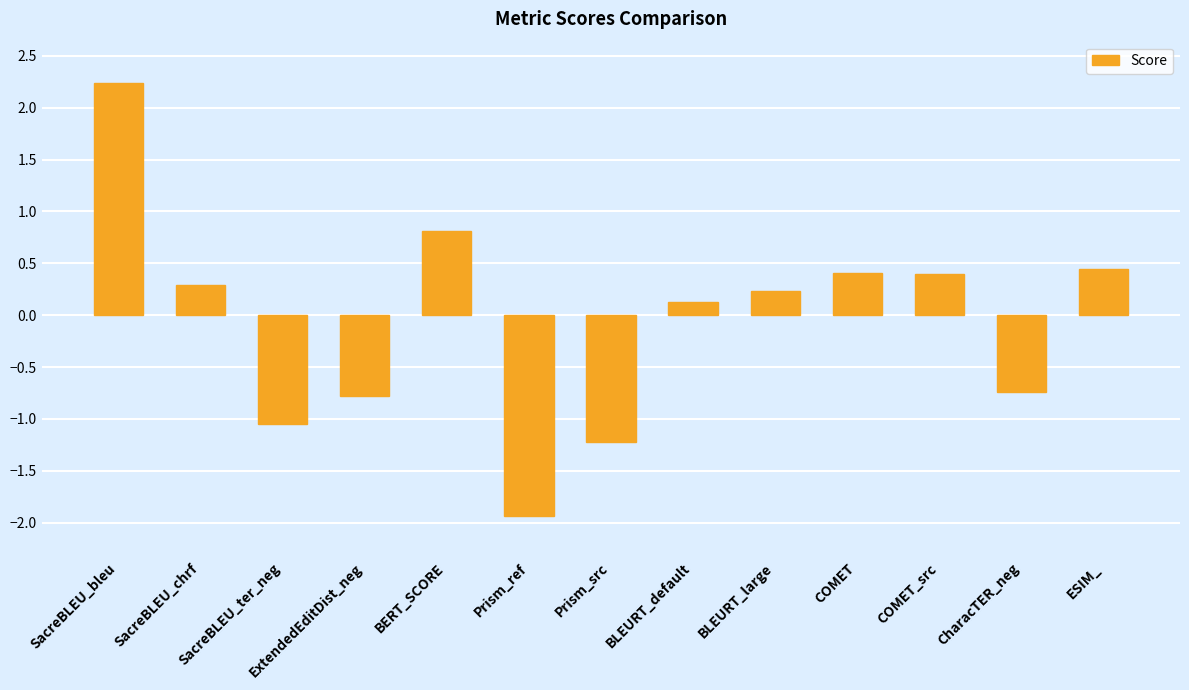

What position from the right is SacreBLEU_ter_neg?

11